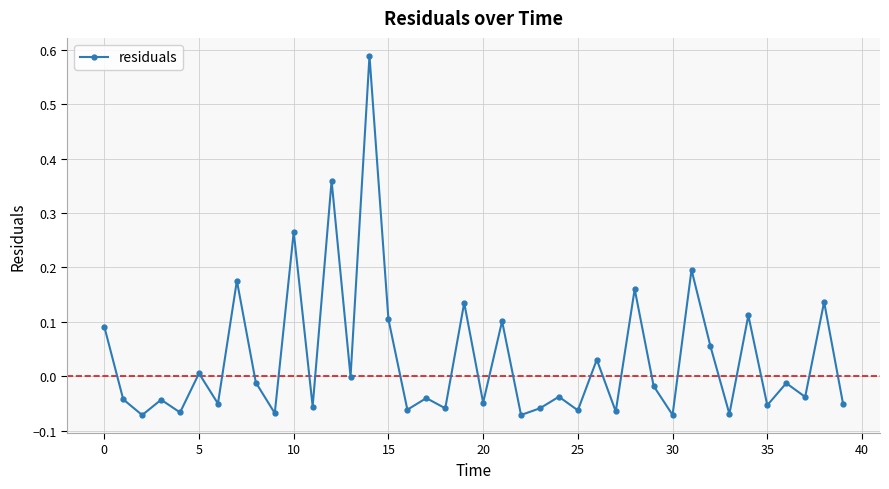

What is the difference between the maximum and second lowest values?

0.7